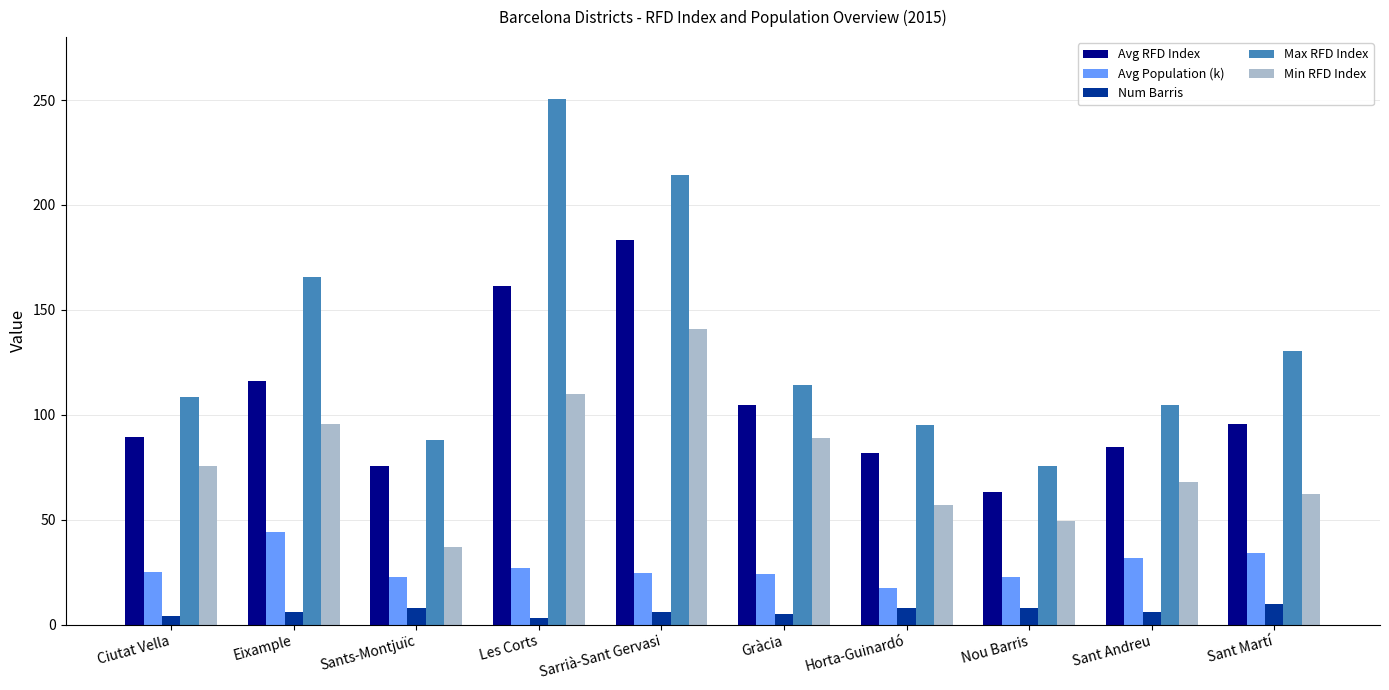

What is the difference between the Min RFD Index values at Les Corts and Eixample?

14.1